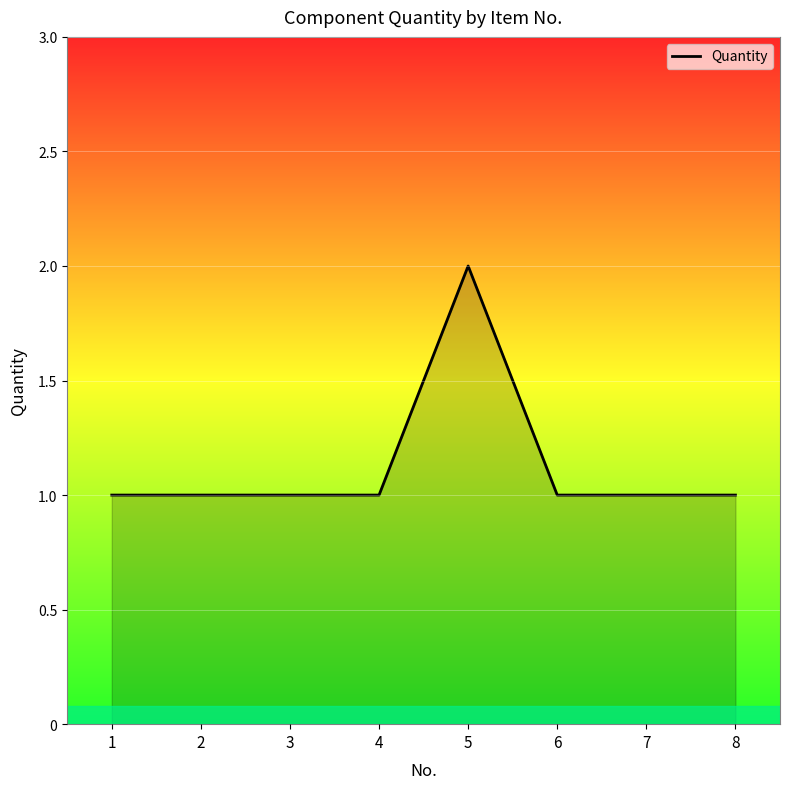

True or false: there are more than 0 points higher than both neighbors.

True